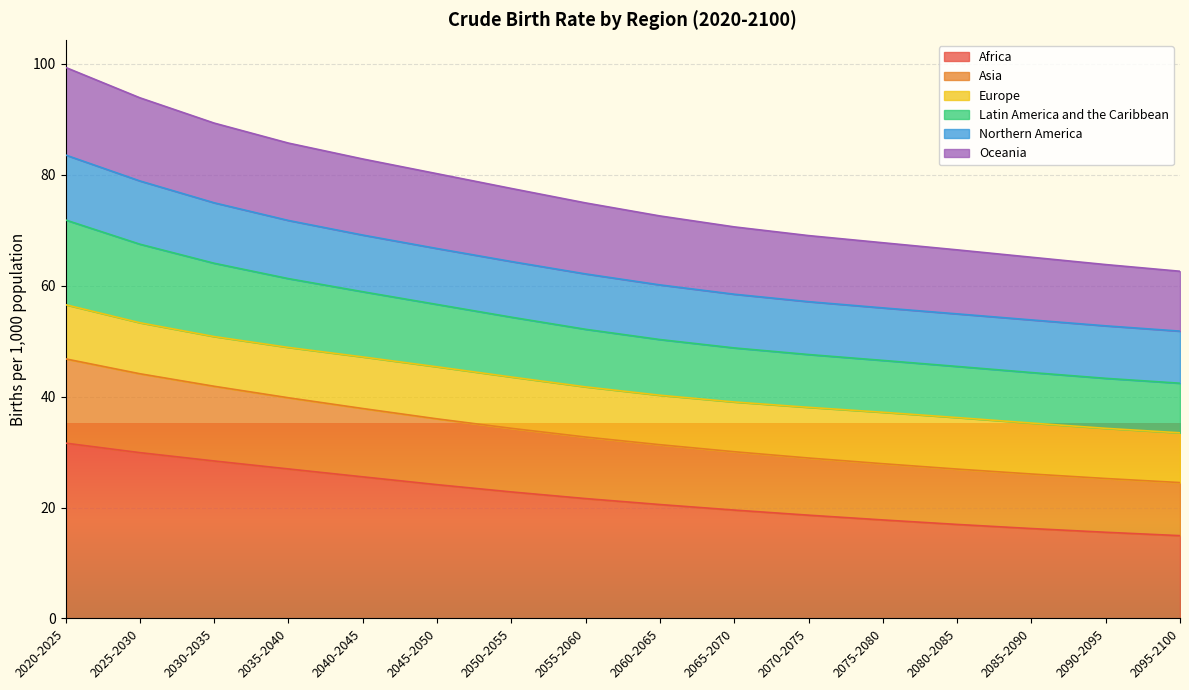

What is the total value across all series at 2075-2080?

67.8